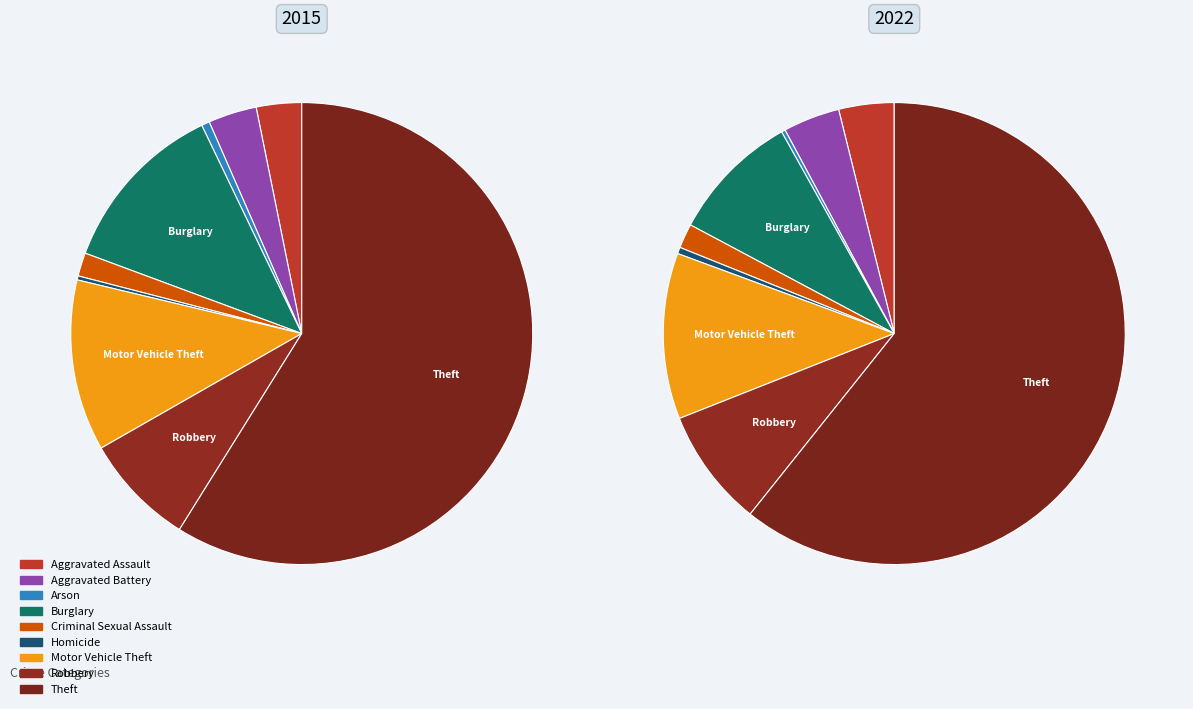

To the nearest percent, what percentage of the pie is Arson?

1%